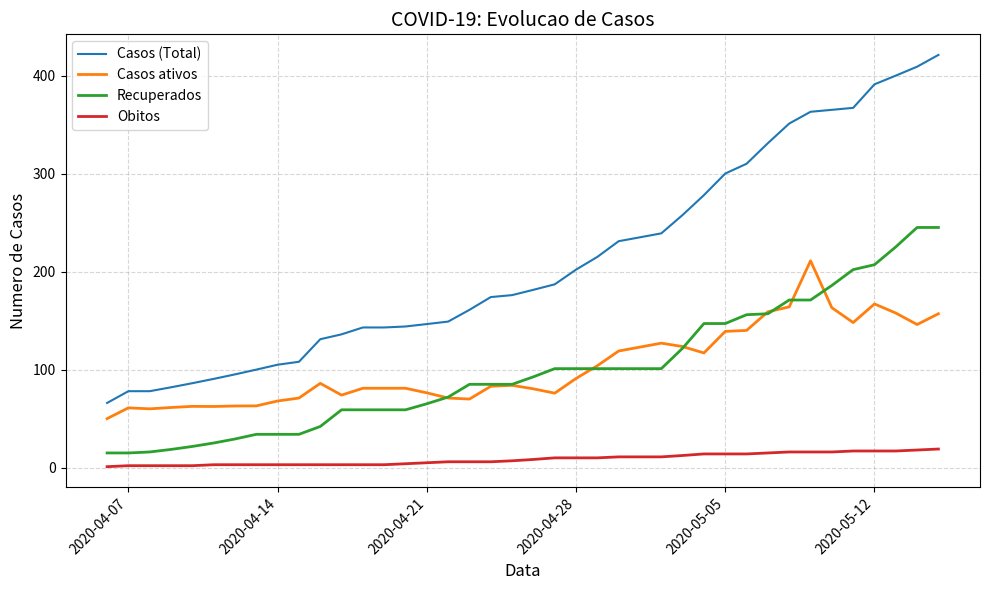

List the series in order of their peak value, highest first.

Casos (Total), Recuperados, Casos ativos, Obitos